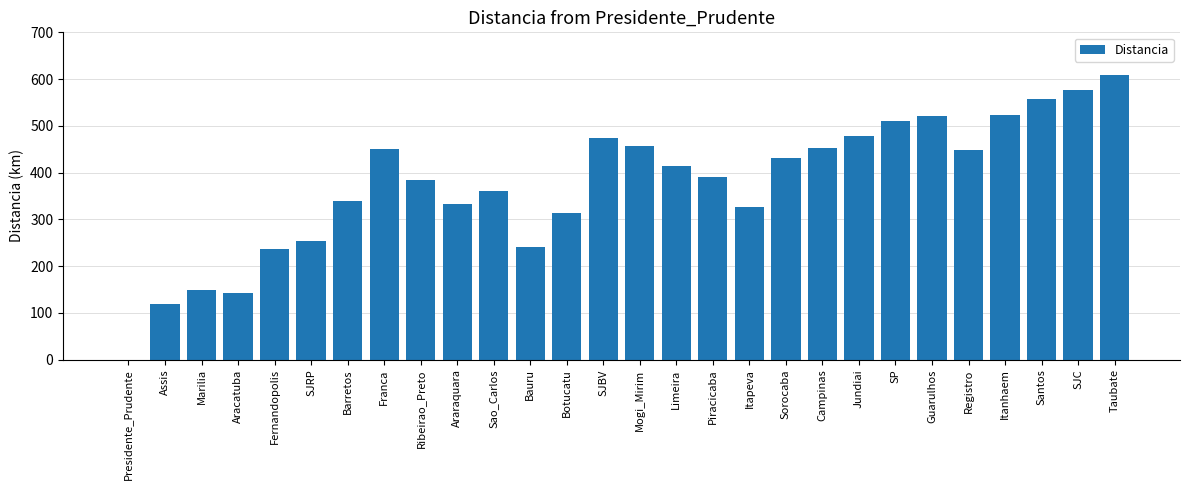

The chart shows a value of 167 at SJRP. True or false?

False